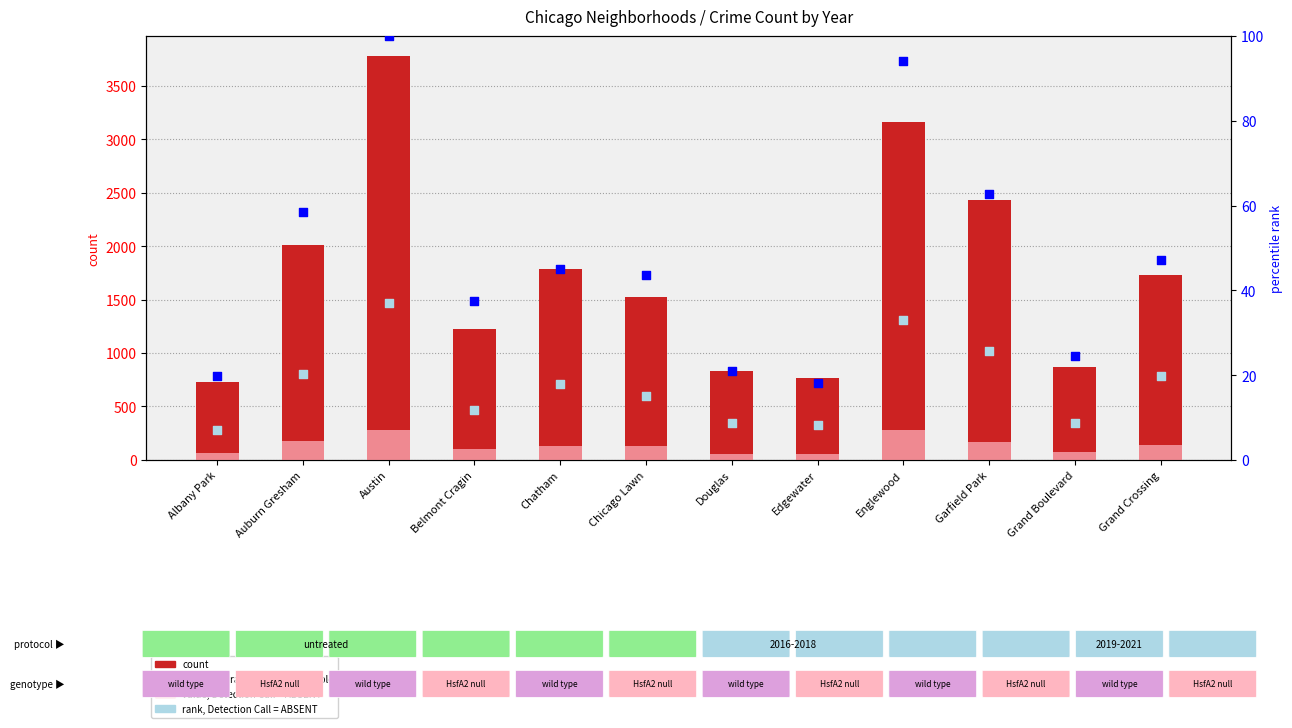

At how many categories does at least one series exceed 1502?

7